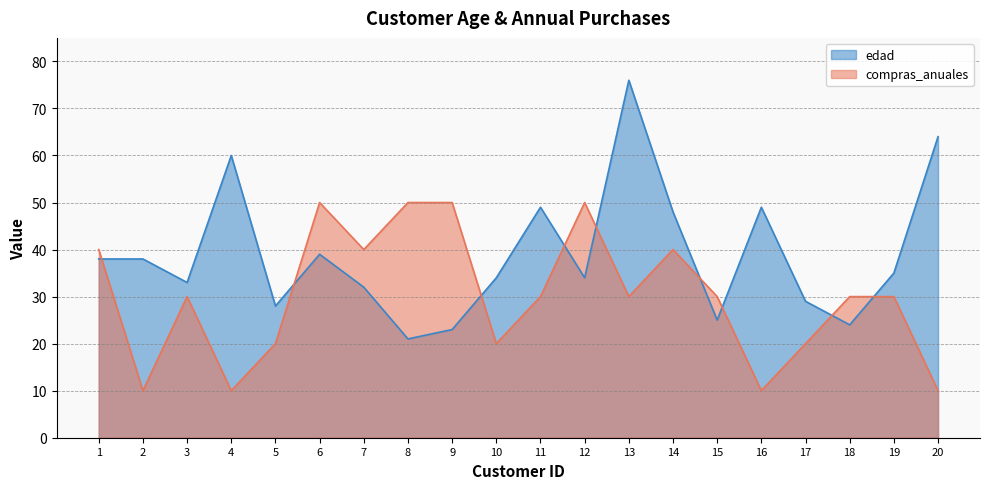

What is the sum of all edad values?

779